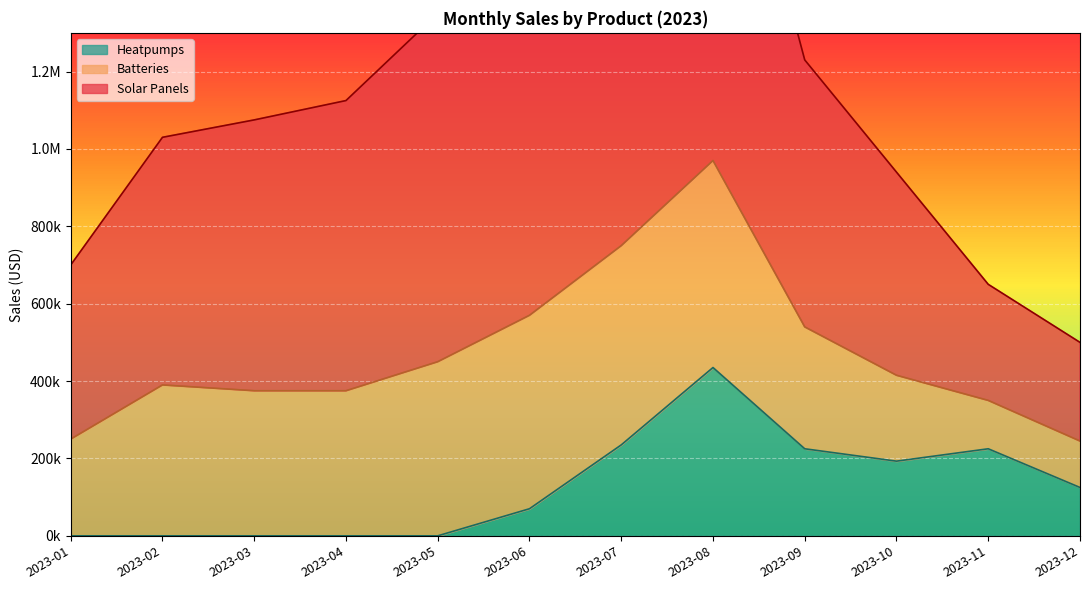

How many positive values does the Heatpumps series have?

7